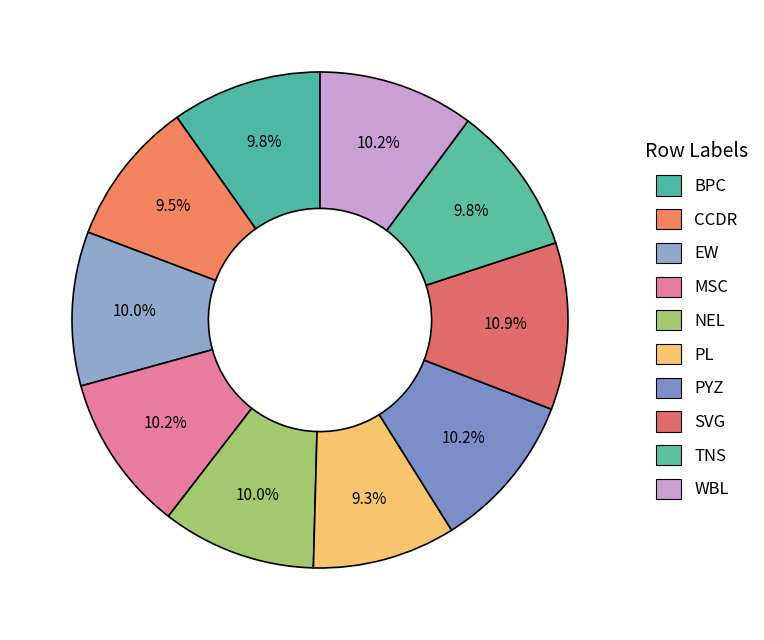

How many segments does this pie chart have?

10